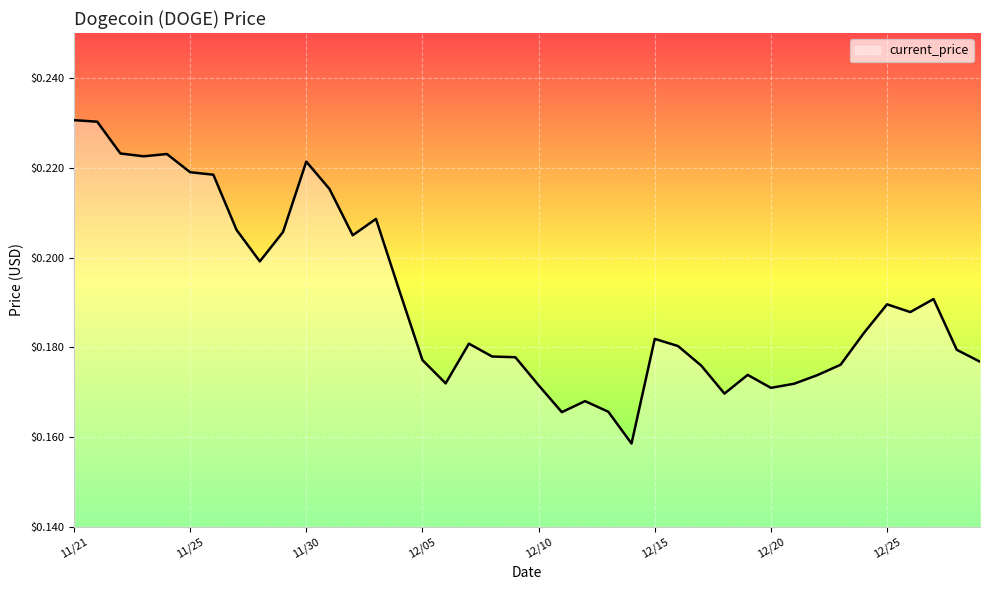

What is the maximum value shown in the chart?

0.2